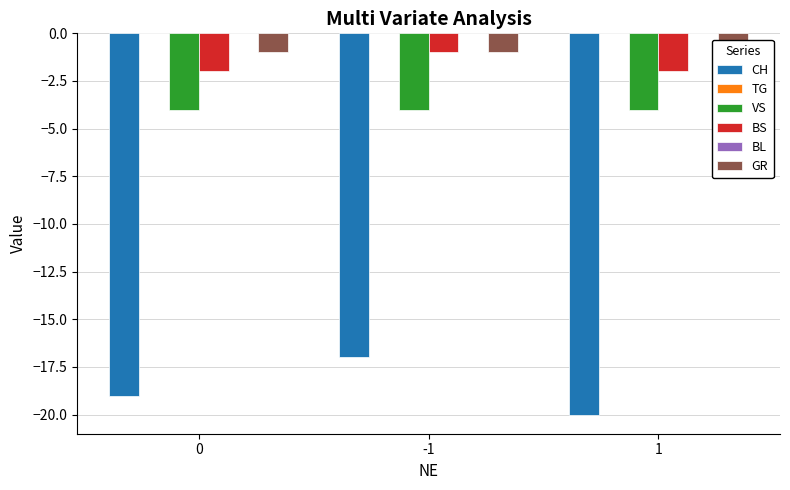

What is the sum of the BS values at 1 and -1?

-3